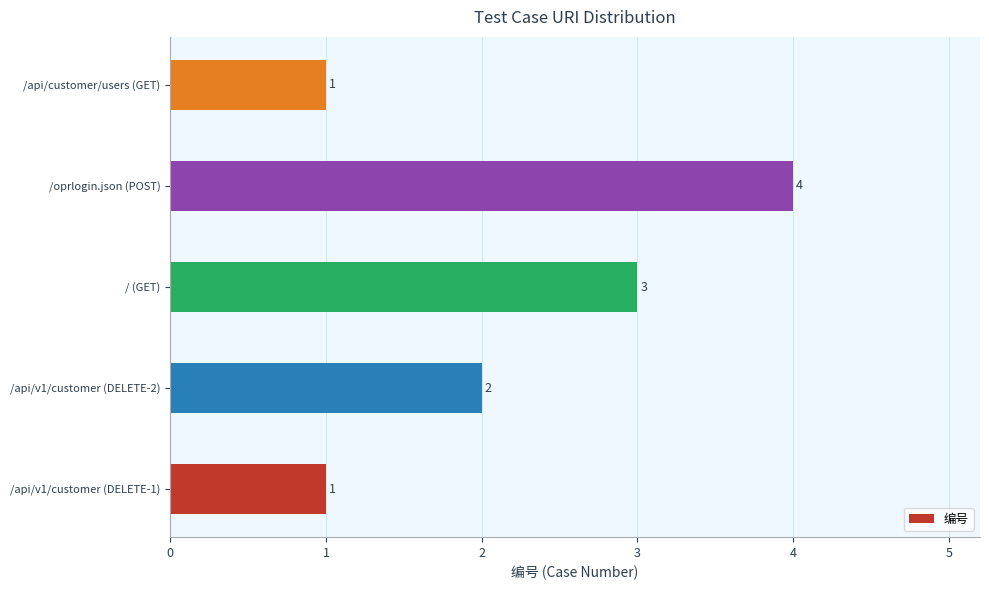

What is the difference between the second highest and second lowest values?

2